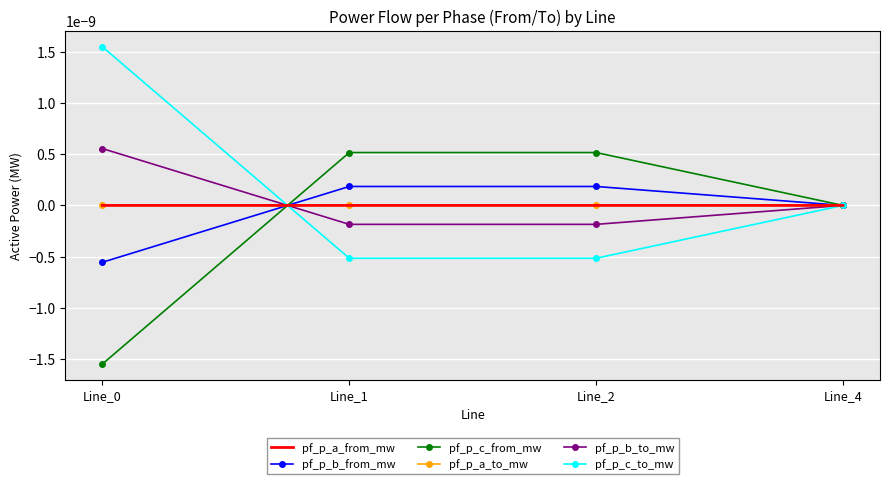

How many interior local peaks does the pf_p_c_from_mw series have?

1